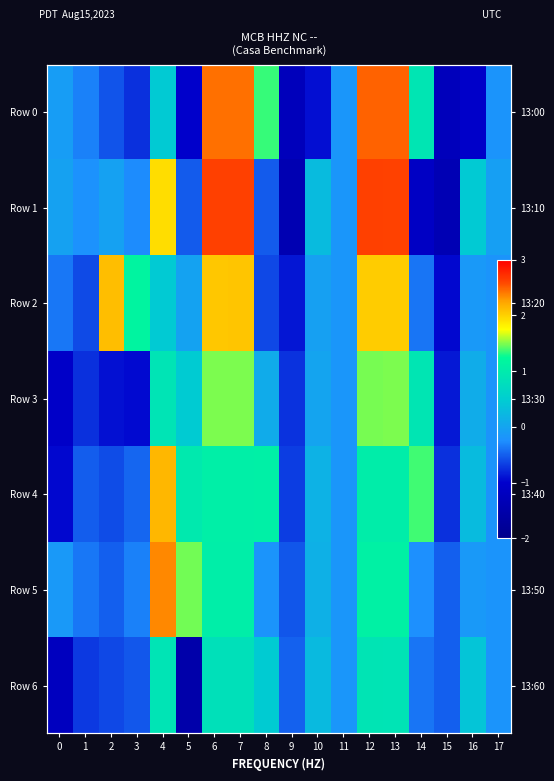

Where does the Row 5 series first go above 0?

4